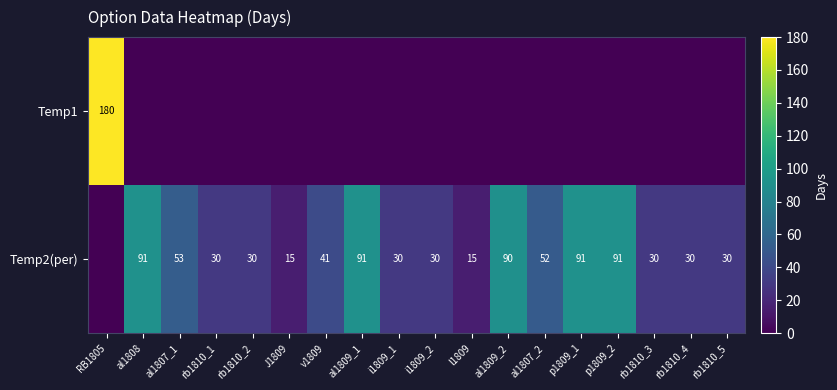

The value of Temp2(per) at rb1810_2 is 30. True or false?

True